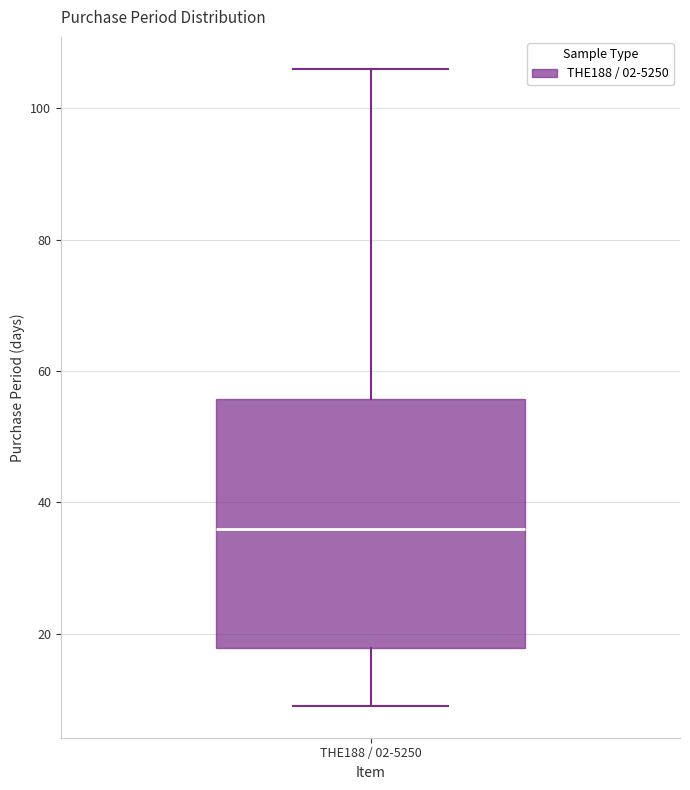

Where does the lower whisker of the box for THE188 / 02-5250 end on the y-axis? The values are not printed on the chart, so give them approximately, as read against the axis.

10